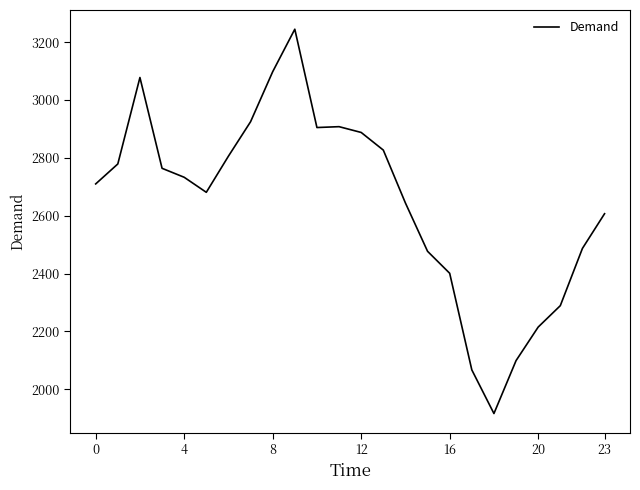

What is the difference between the maximum and minimum values?

1329